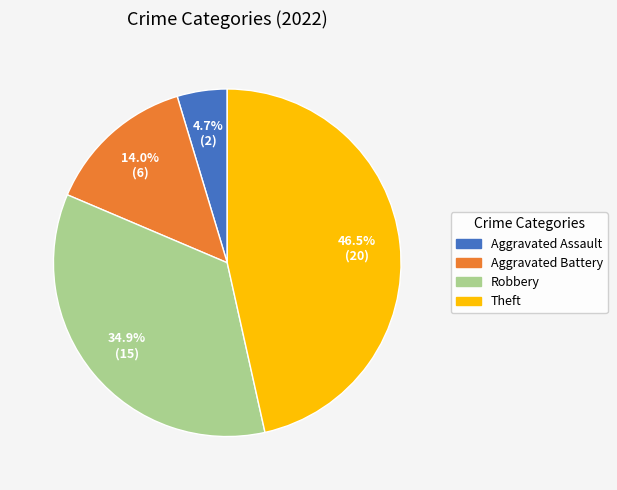

To the nearest percent, what is the combined percentage of Aggravated Assault and Theft?

51%